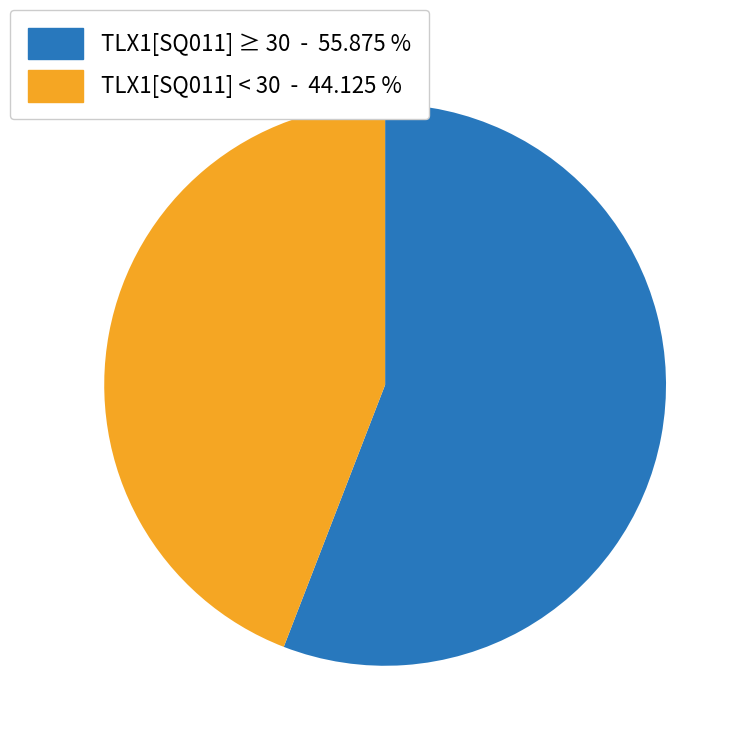

Is there a majority slice in this chart?

Yes